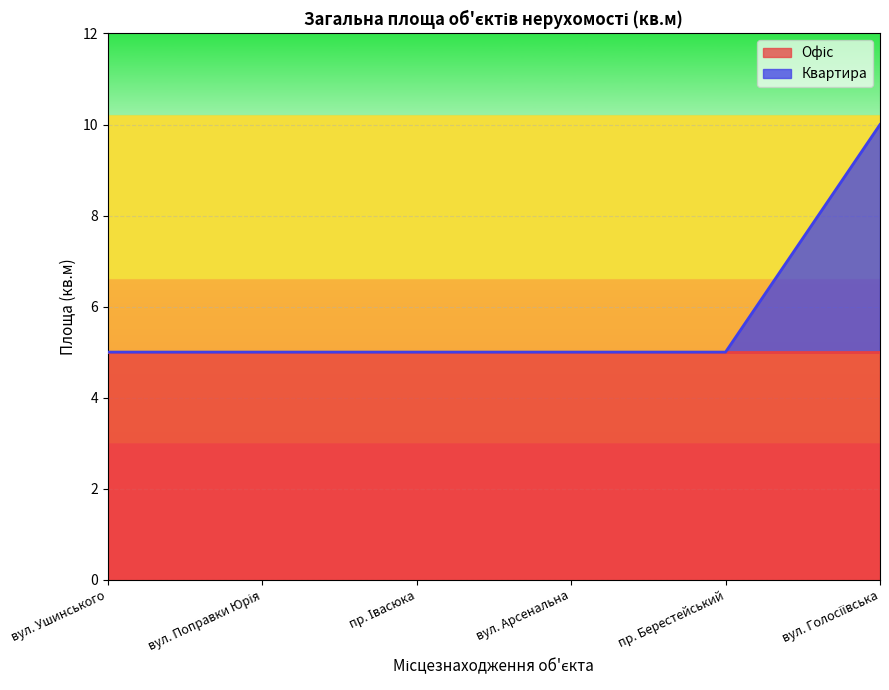

What value does the data have at пр. Івасюка?

5